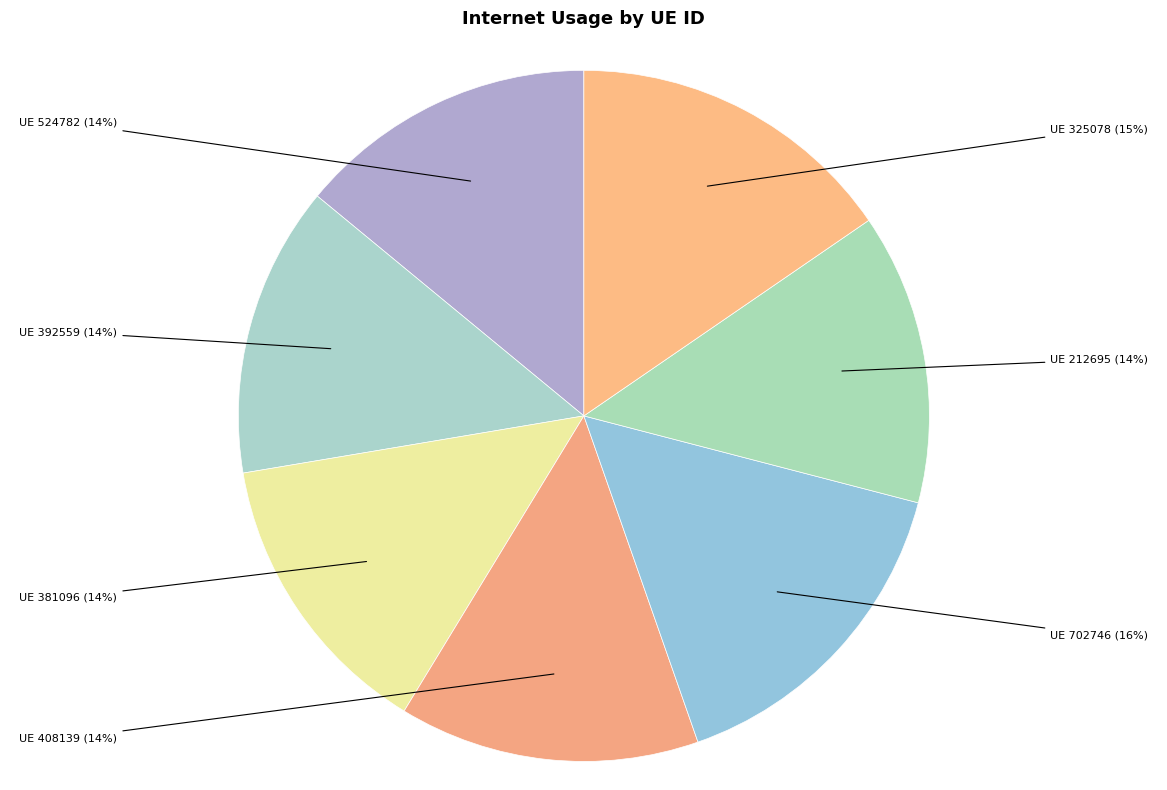

The UE 702746 slice represents 16% of the pie. True or false?

True